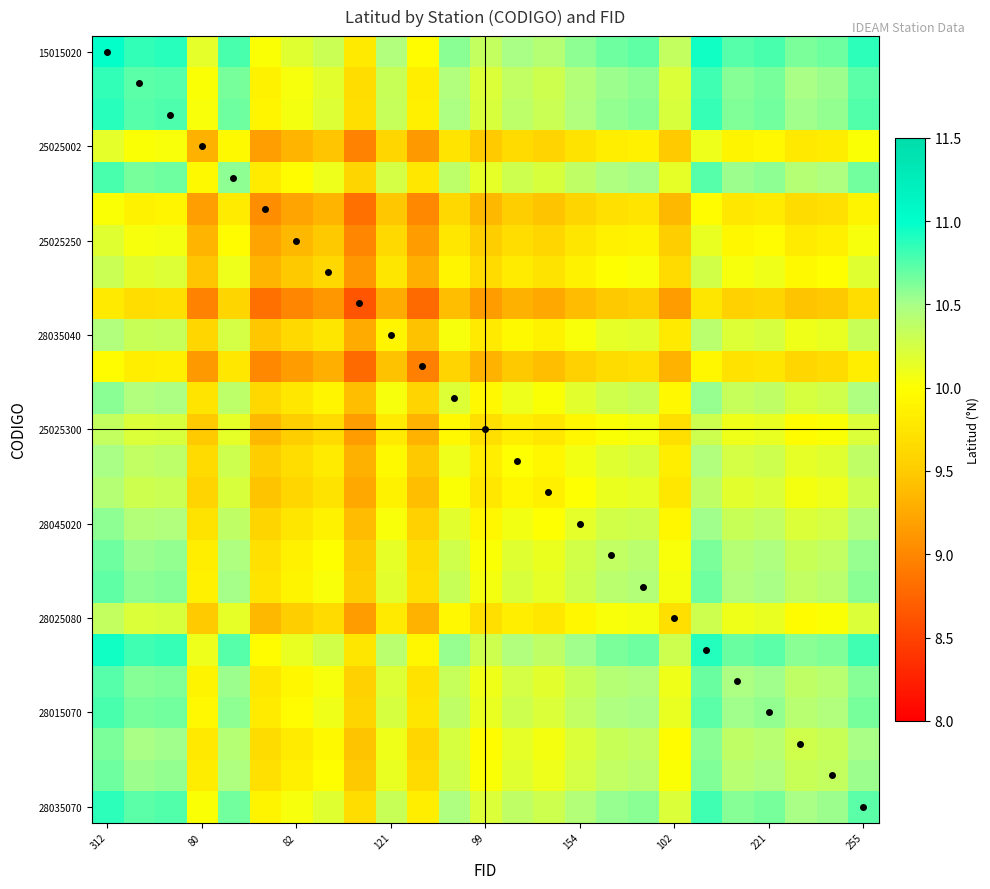

At which category does the chart reach its peak across all series?

312